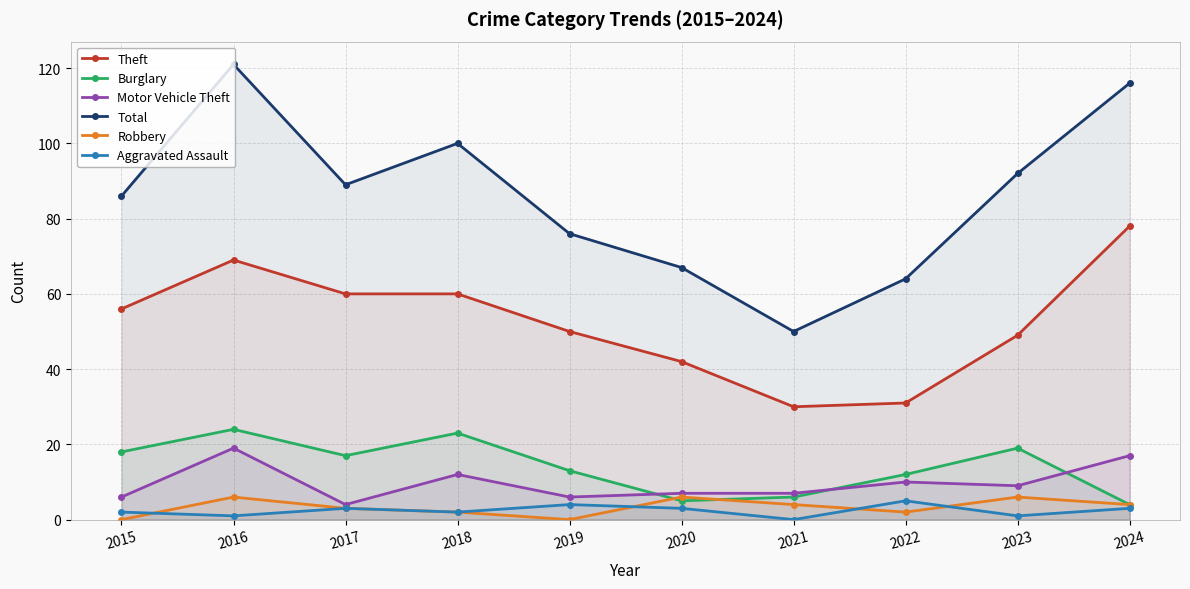

What is the approximate value of Burglary at 2017, to the nearest 10?

20